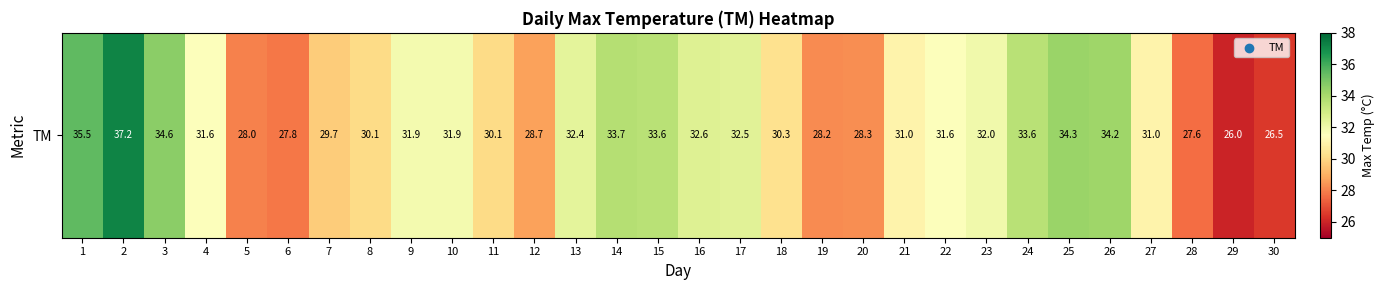

Reading right to left, extract all data points from this chart.

26.5	26.0	27.6	31.0	34.2	34.3	33.6	32.0	31.6	31.0	28.3	28.2	30.3	32.5	32.6	33.6	33.7	32.4	28.7	30.1	31.9	31.9	30.1	29.7	27.8	28.0	31.6	34.6	37.2	35.5